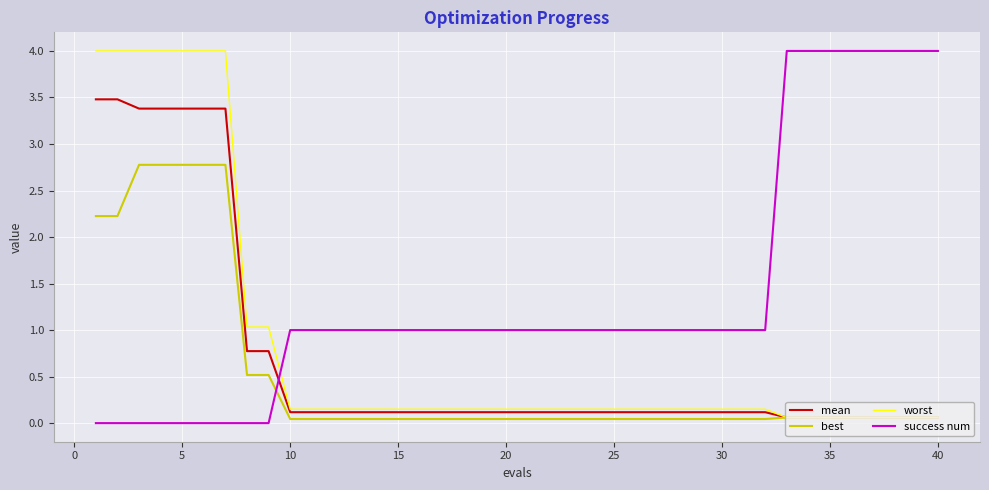

What is the highest value of the worst series?

4.0